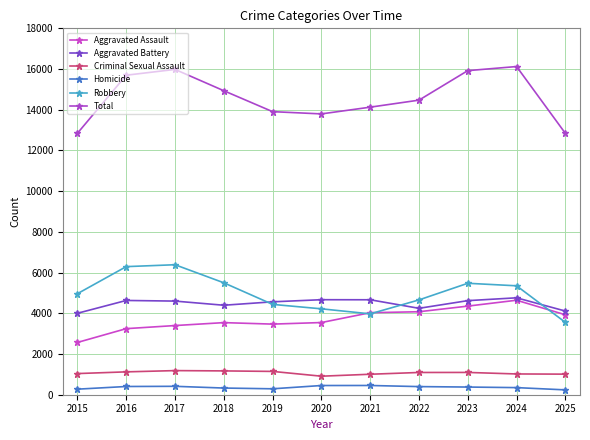

What is the minimum value shown in the chart?

238